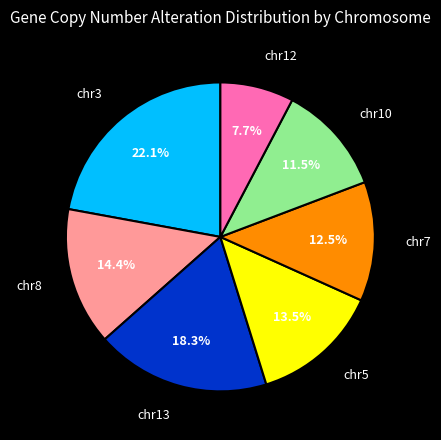

To the nearest percent, what is the difference between the largest and smallest slice percentages?

14%